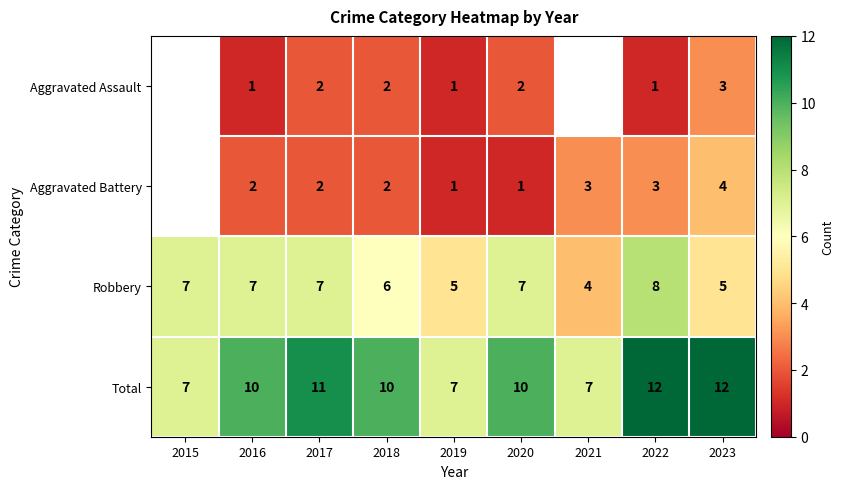

What is the sum of all Total values?

86